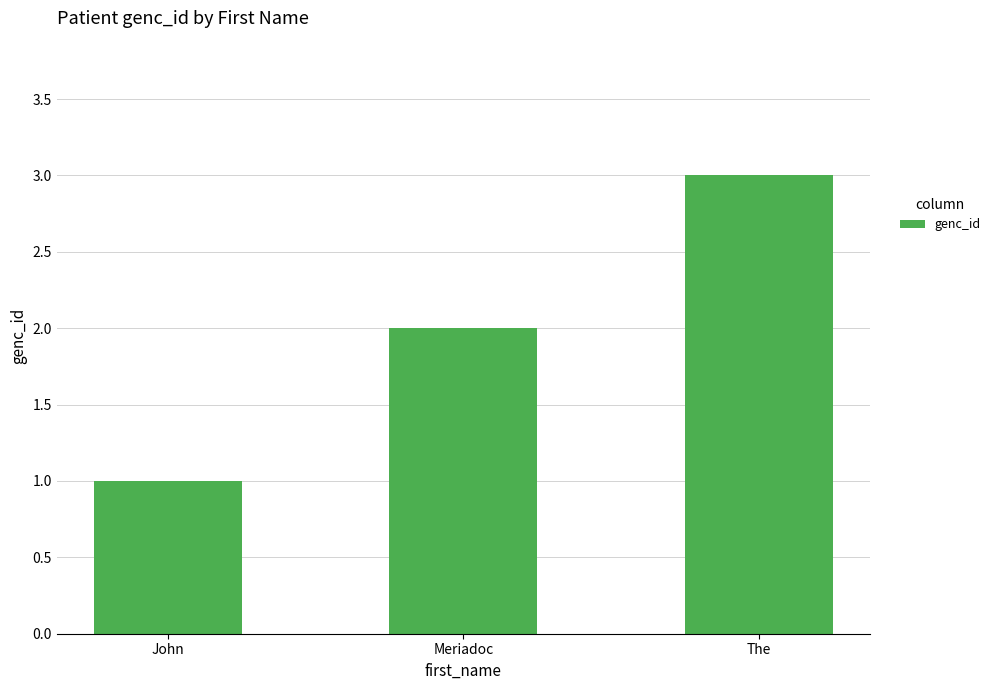

What is the difference between the maximum and minimum values?

2